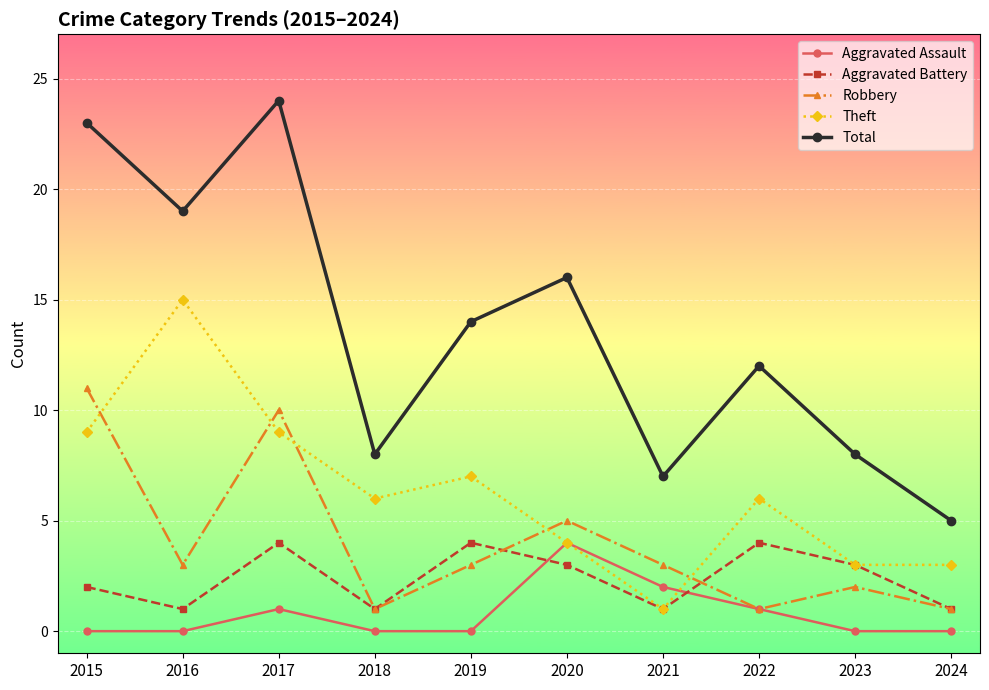

Which series ends up on top after the final intersection of Theft and Robbery?

Theft